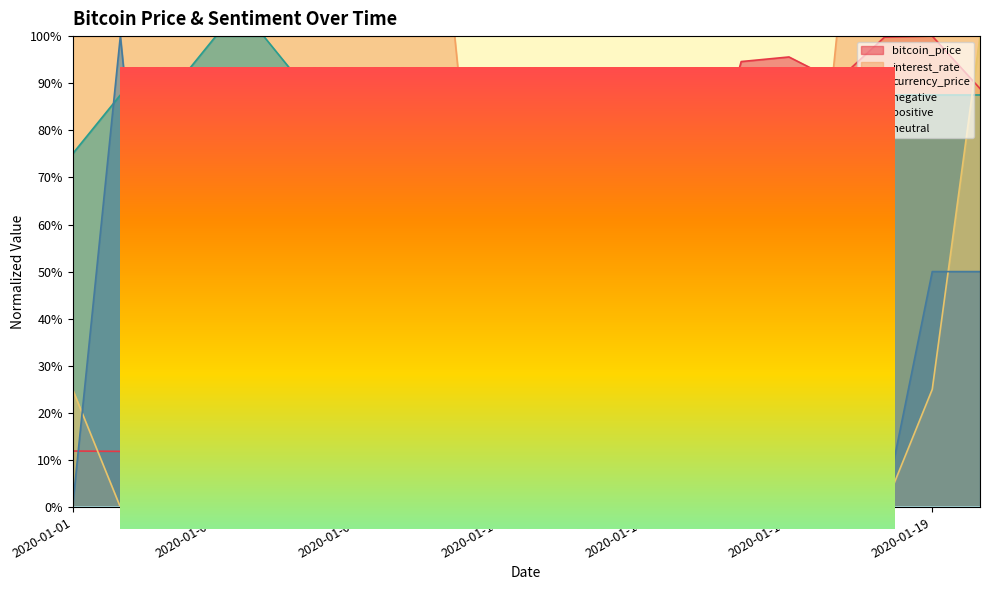

Does the chart display data point markers on the line(s)?

No